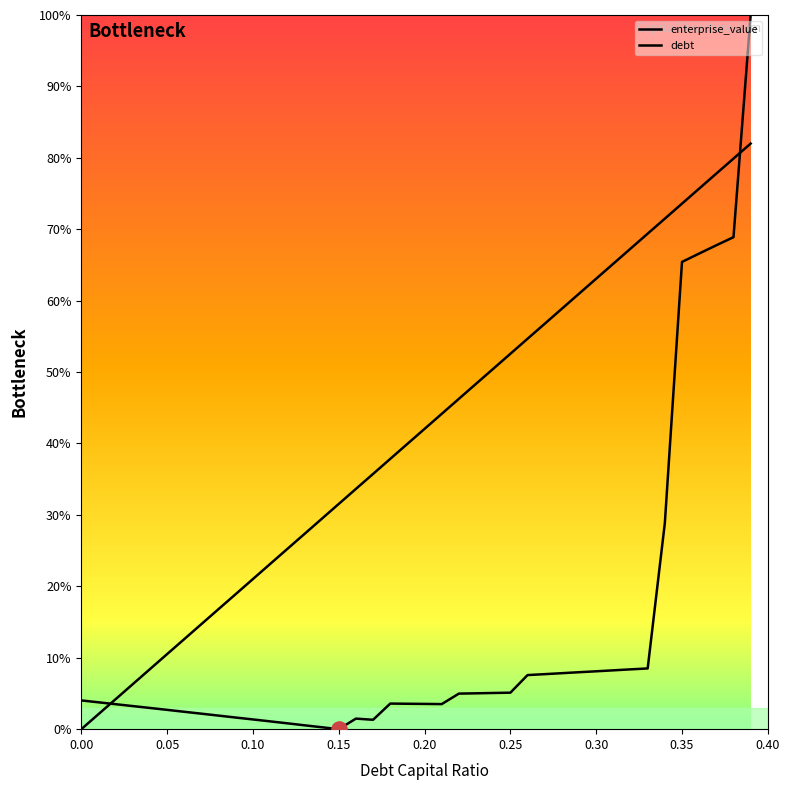

Which series contains the lowest Y value?

enterprise_value